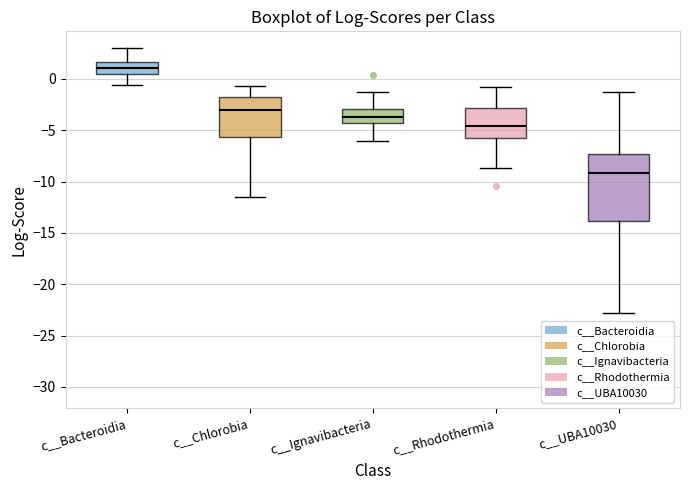

Reading left to right, read every box against the y-axis: the position of its median line, the range the box covers, and the ends of its whiskers. The values are not printed on the chart, so give them approximately, as read against the axis.

c__Bacteroidia: median 1.0, box 0.5 to 1.5, whiskers -0.5 to 3.0
c__Chlorobia: median -3.0, box -5.5 to -1.5, whiskers -11.5 to -0.5
c__Ignavibacteria: median -3.5, box -4.5 to -3.0, whiskers -6.0 to -1.5
c__Rhodothermia: median -4.5, box -5.5 to -3.0, whiskers -8.5 to -1.0
c__UBA10030: median -9.0, box -14.0 to -7.5, whiskers -23.0 to -1.5